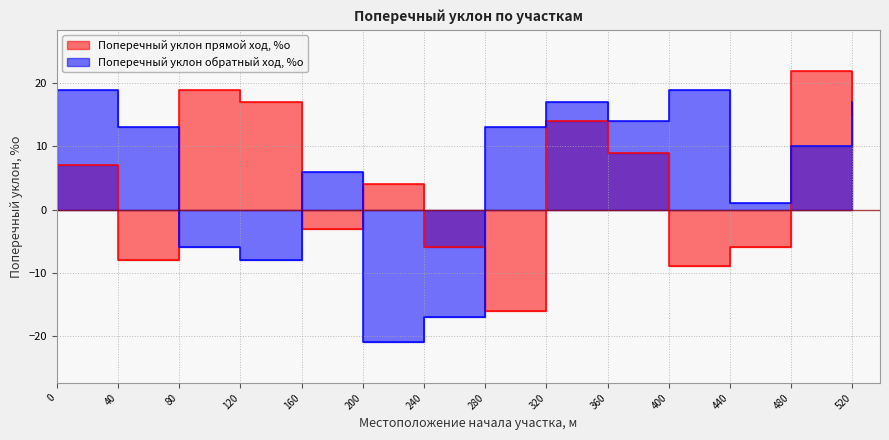

Which category has the highest value in the Поперечный уклон прямой ход, %о series?

480